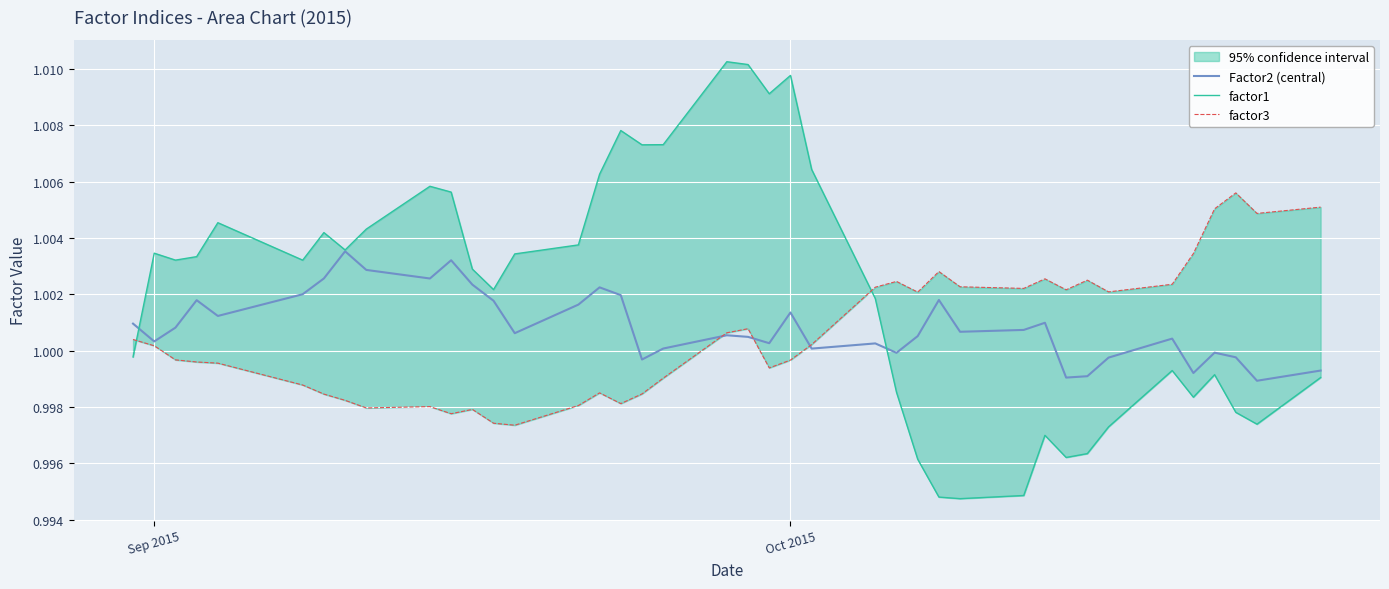

How many times do factor1 and Factor2 (central) cross each other?

2